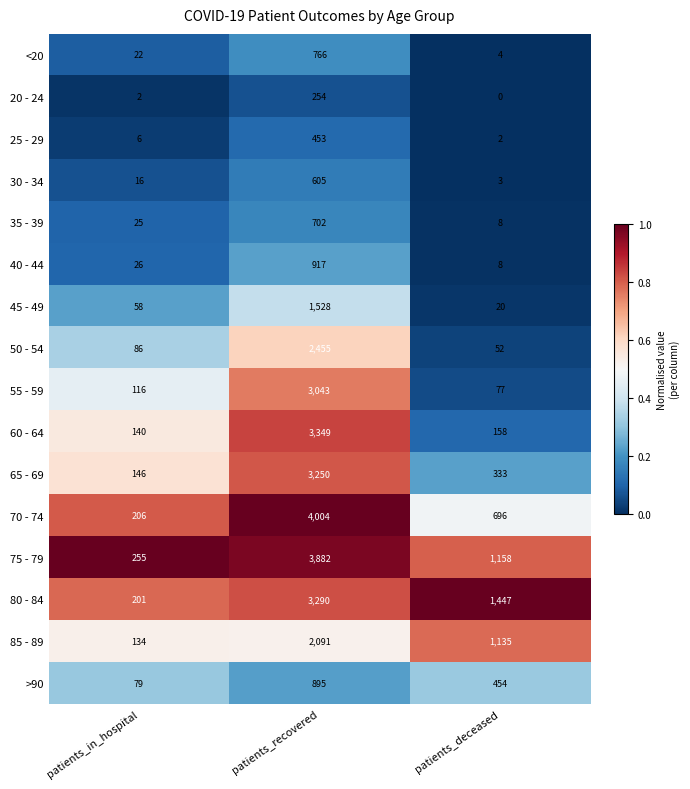

Rank the series by their maximum value, from highest to lowest.

70 - 74, 75 - 79, 60 - 64, 80 - 84, 65 - 69, 55 - 59, 50 - 54, 85 - 89, 45 - 49, 40 - 44, >90, <20, 35 - 39, 30 - 34, 25 - 29, 20 - 24